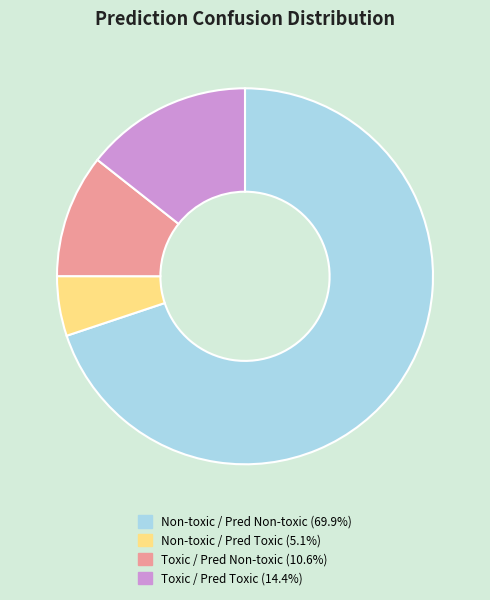

Does any single category account for the majority?

Yes